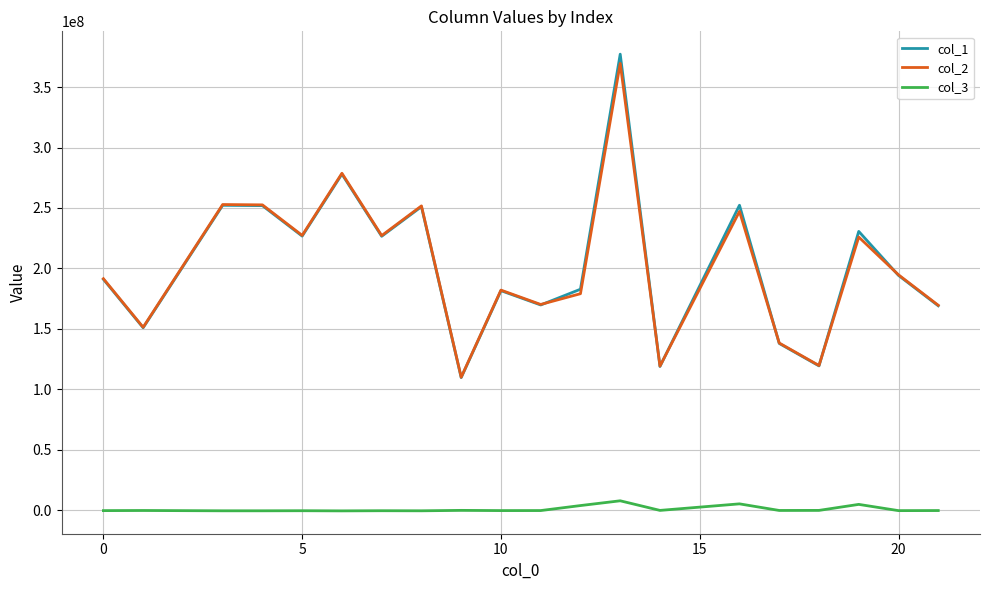

Which series has the widest spread of values?

col_1